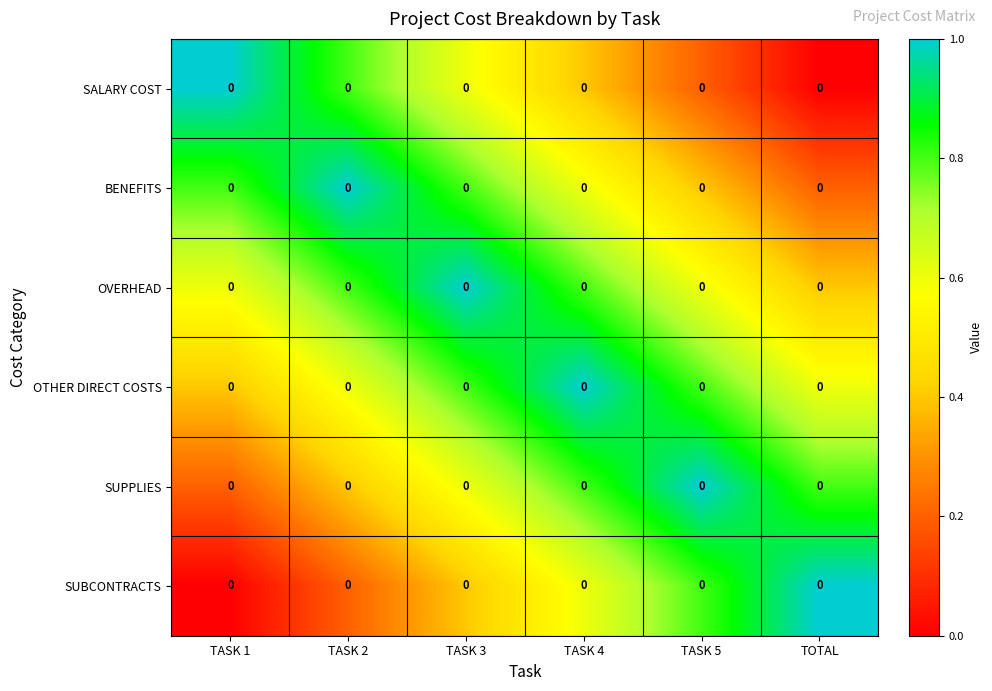

At which label does SUPPLIES reach its peak?

TASK 5